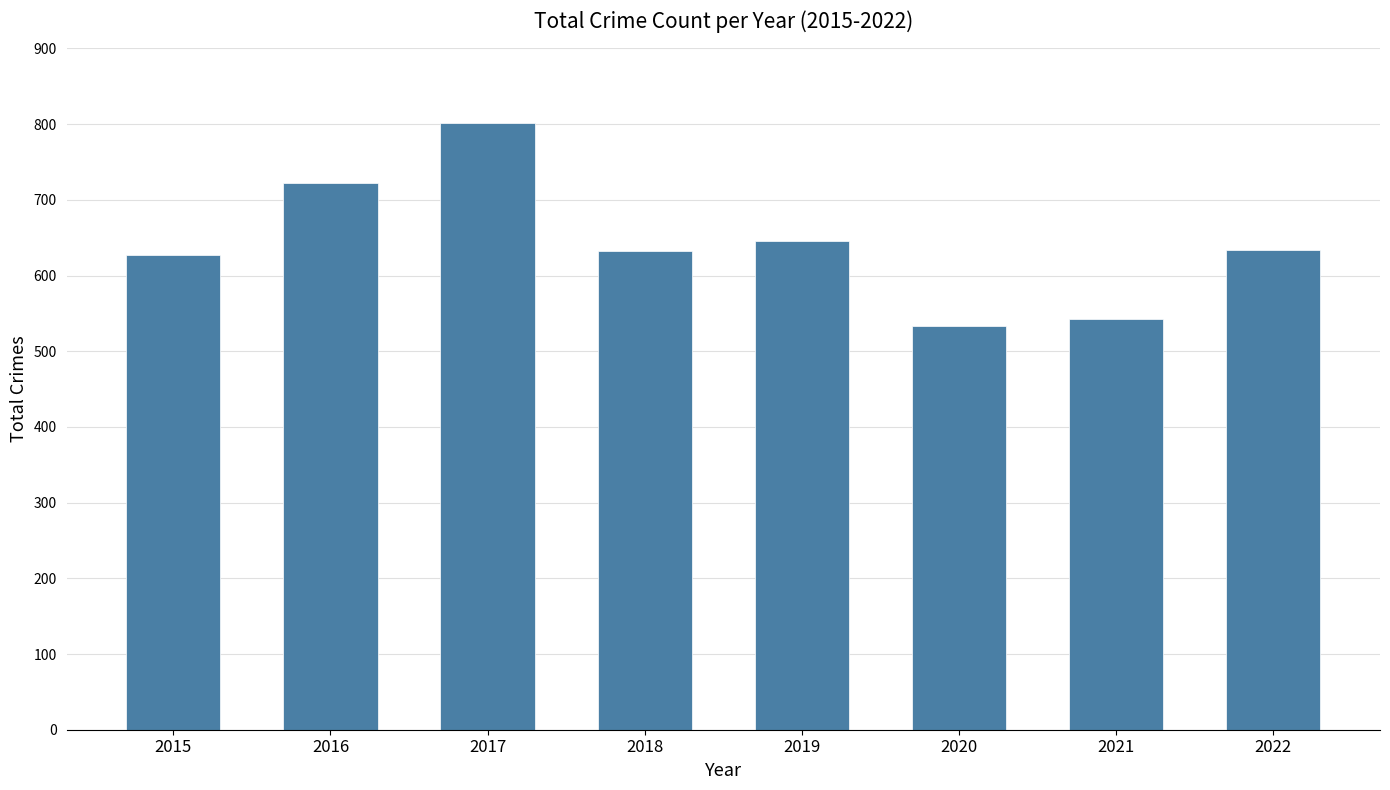

Is it true that the value at 2022 is 634?

True